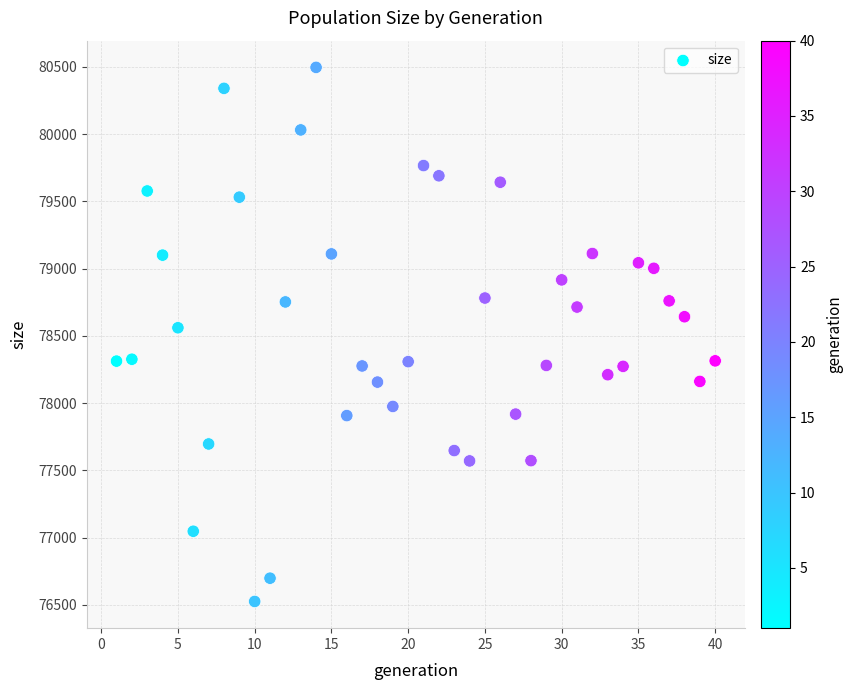

What Y value in the scatter plot is closest to 78510?

78560